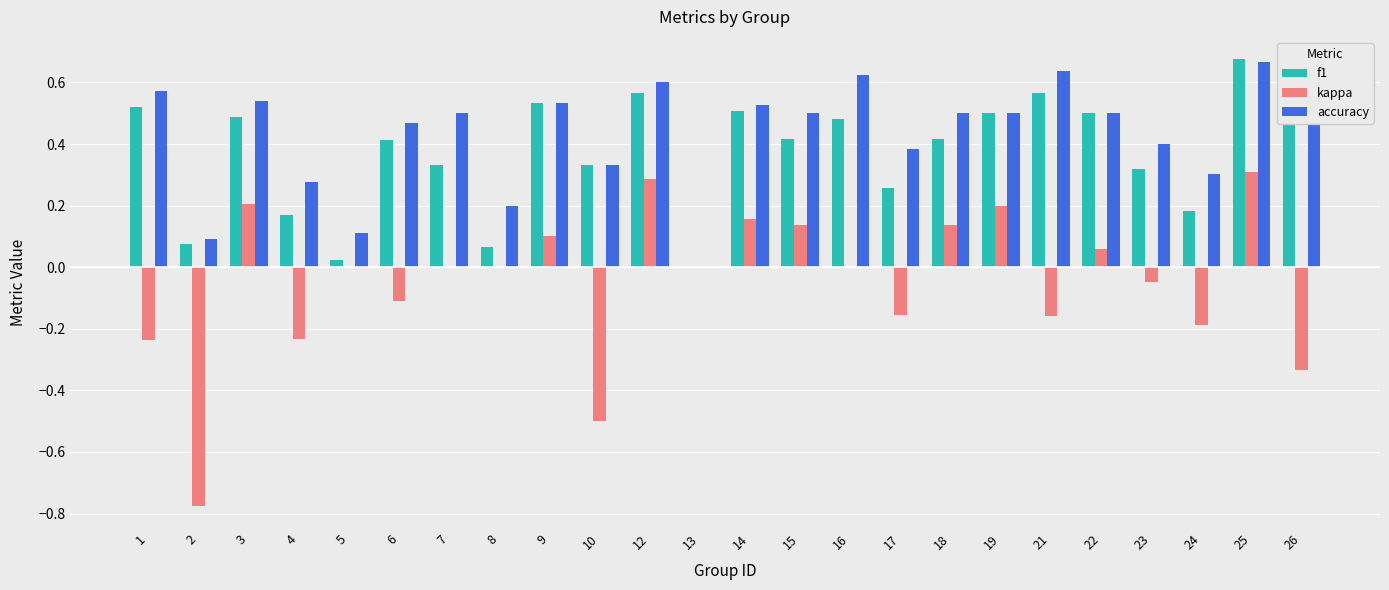

Is the value of kappa at 8 greater than the value of accuracy at 22?

No